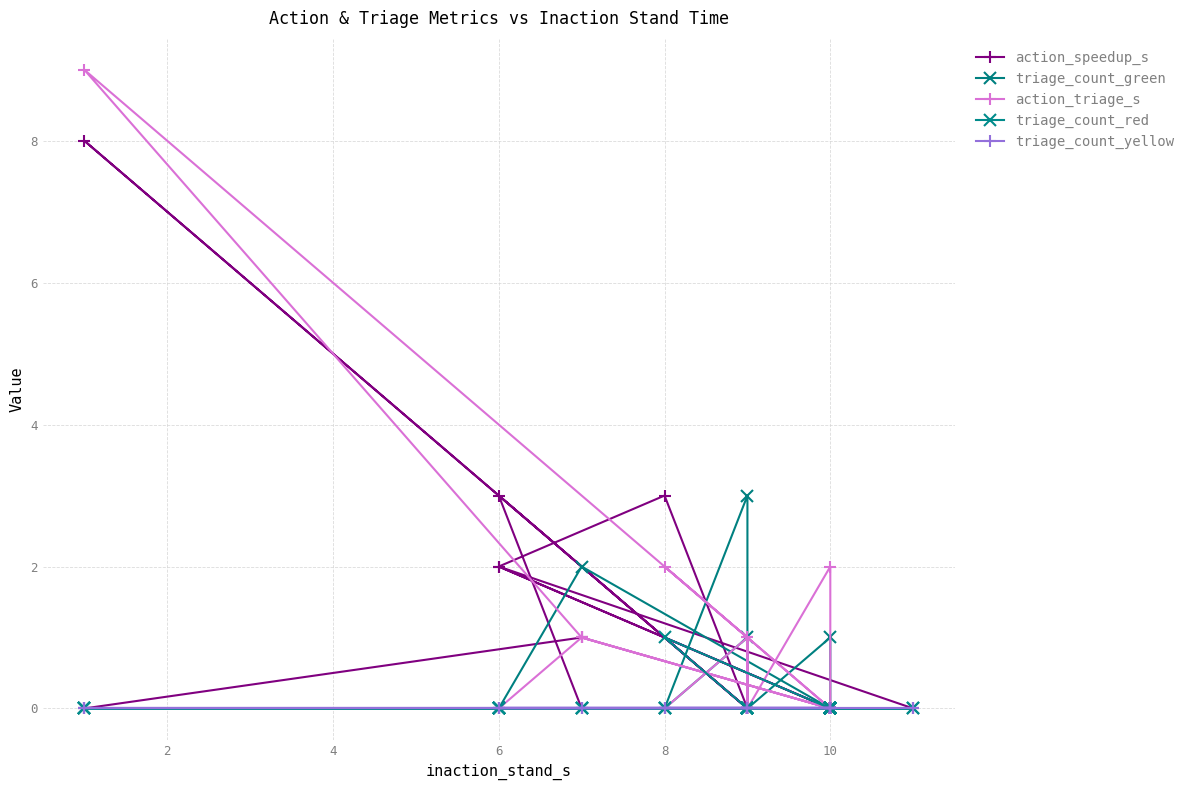

Is the value of triage_count_green at 10 greater than the value of action_speedup_s at 10?

No